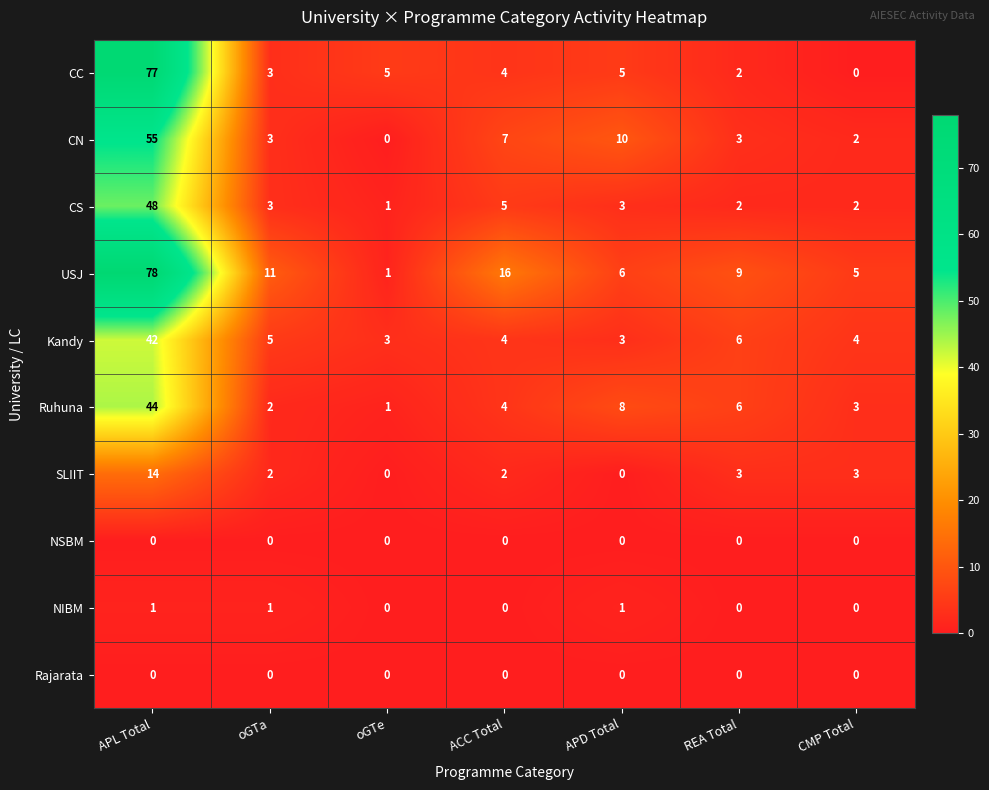

What is the spread (max minus min) of values at APD Total?

10